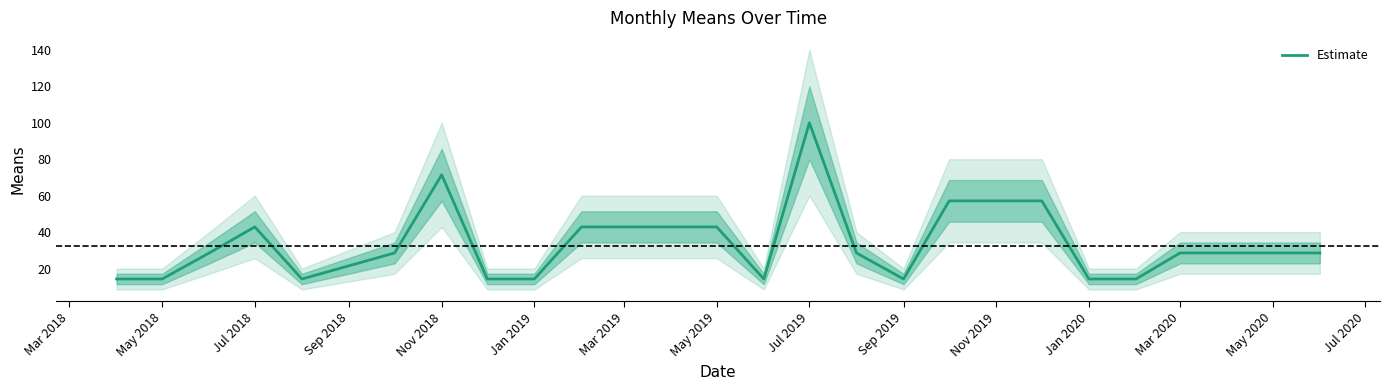

What is the lowest value of the Estimate series?

14.3